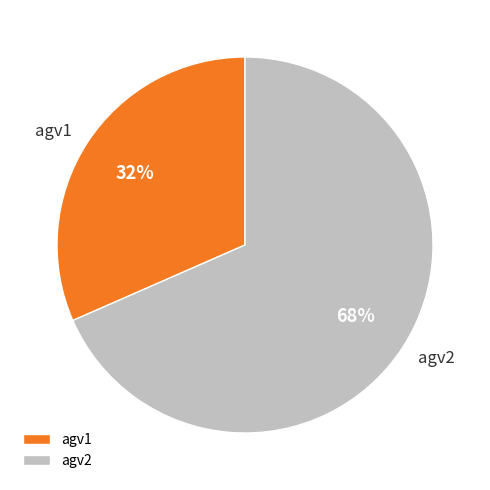

How many slices are in this pie chart?

2